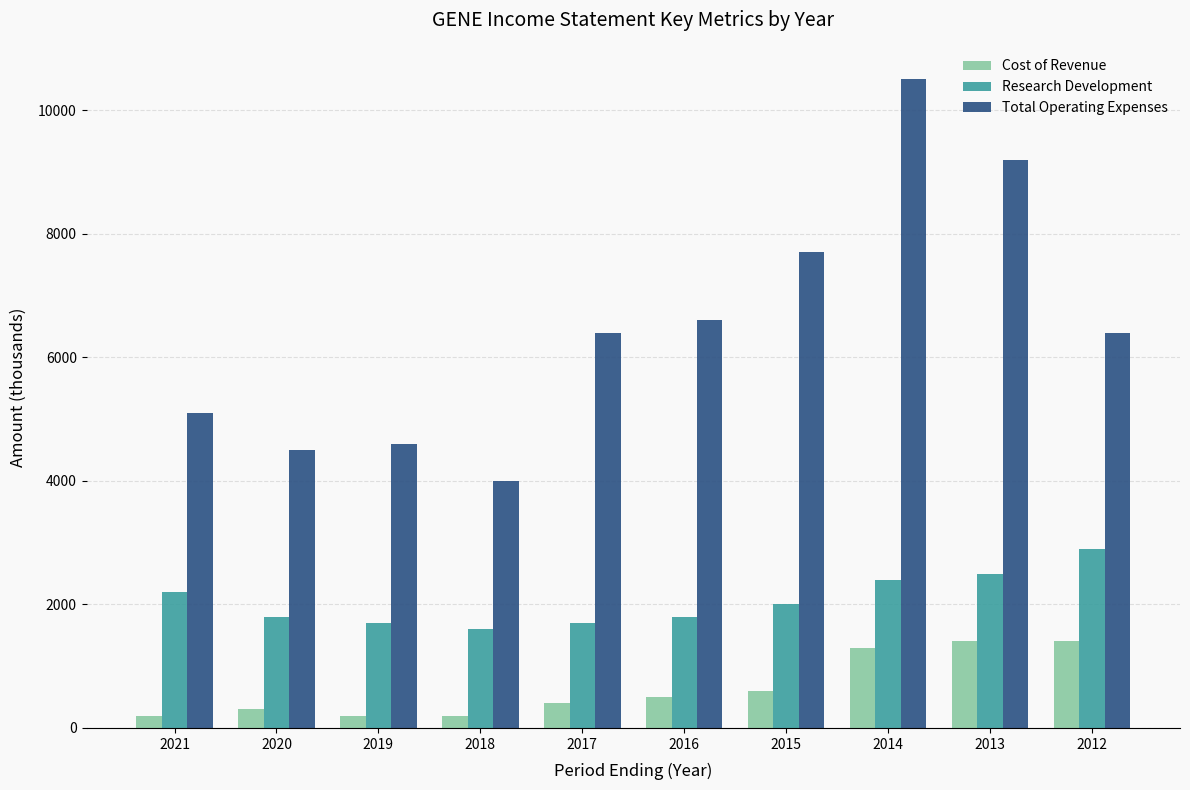

What is the total value across all series at 2014?

14200